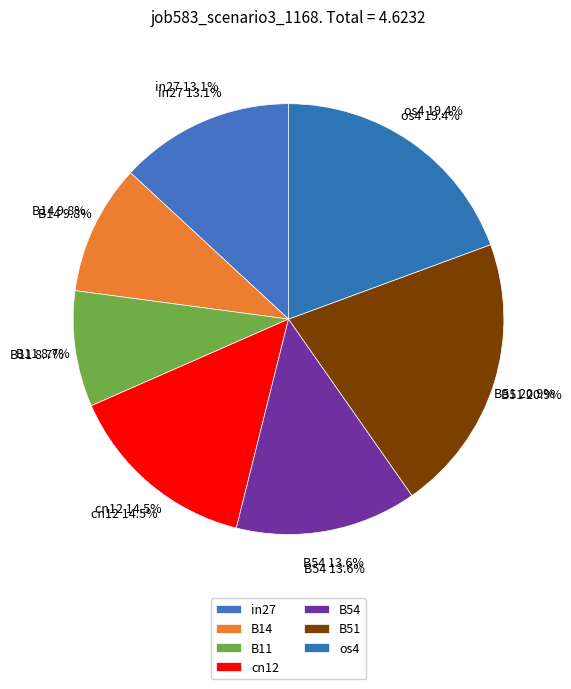

How many slices are in this pie chart?

7